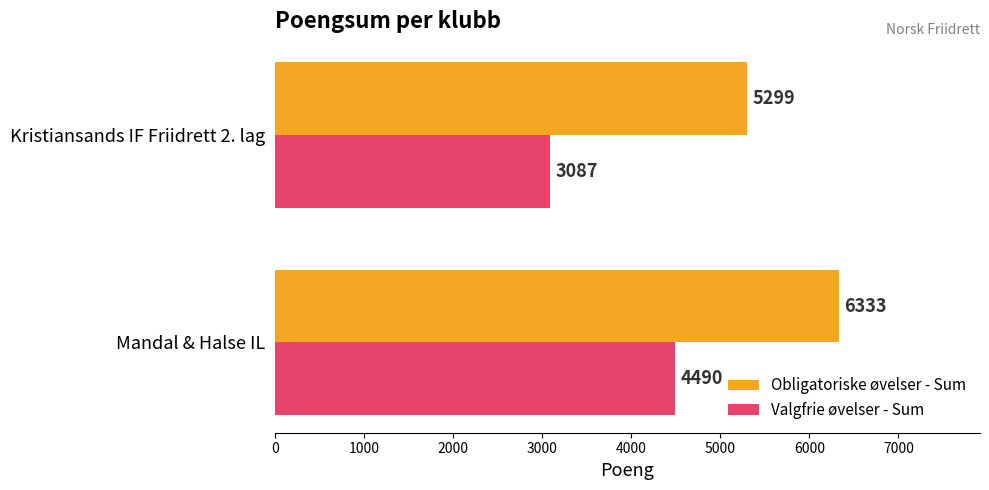

True or false: Valgfrie øvelser - Sum has a value of 4490 at Mandal & Halse IL.

True